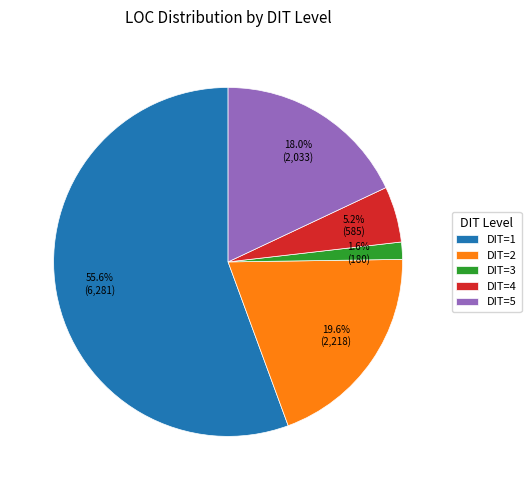

What is the smallest slice in the pie chart?

DIT=3